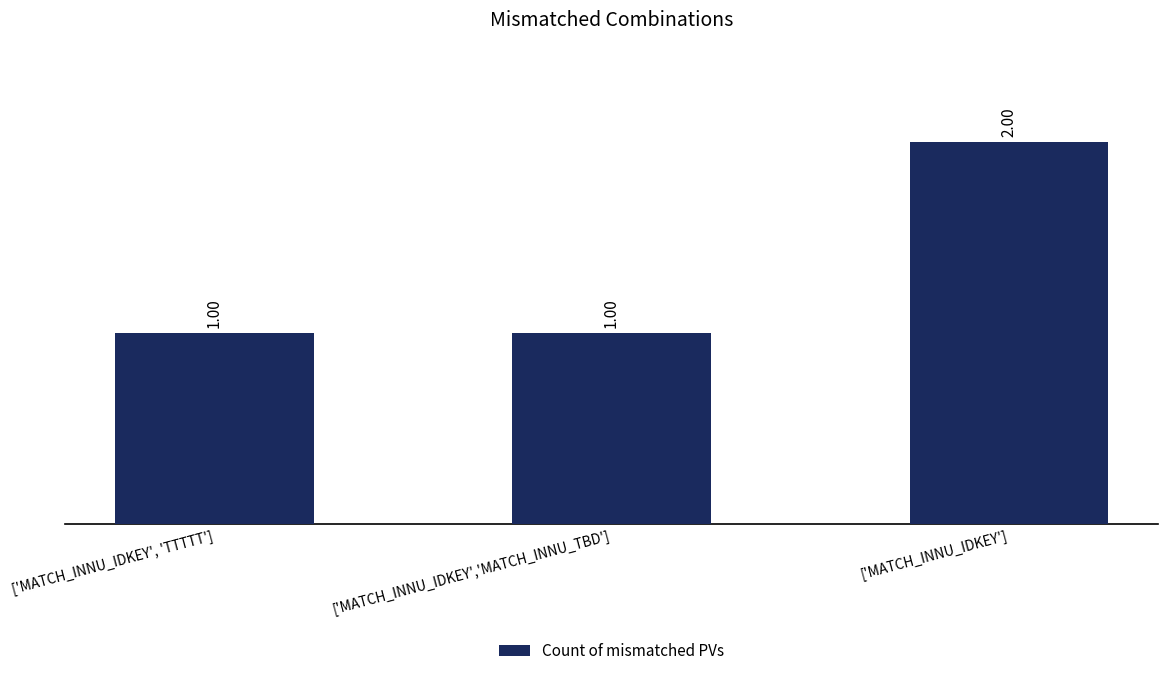

Reading left to right, extract all data points from this chart.

['MATCH_INNU_IDKEY', 'TTTTT']=1	['MATCH_INNU_IDKEY','MATCH_INNU_TBD']=1	['MATCH_INNU_IDKEY']=2